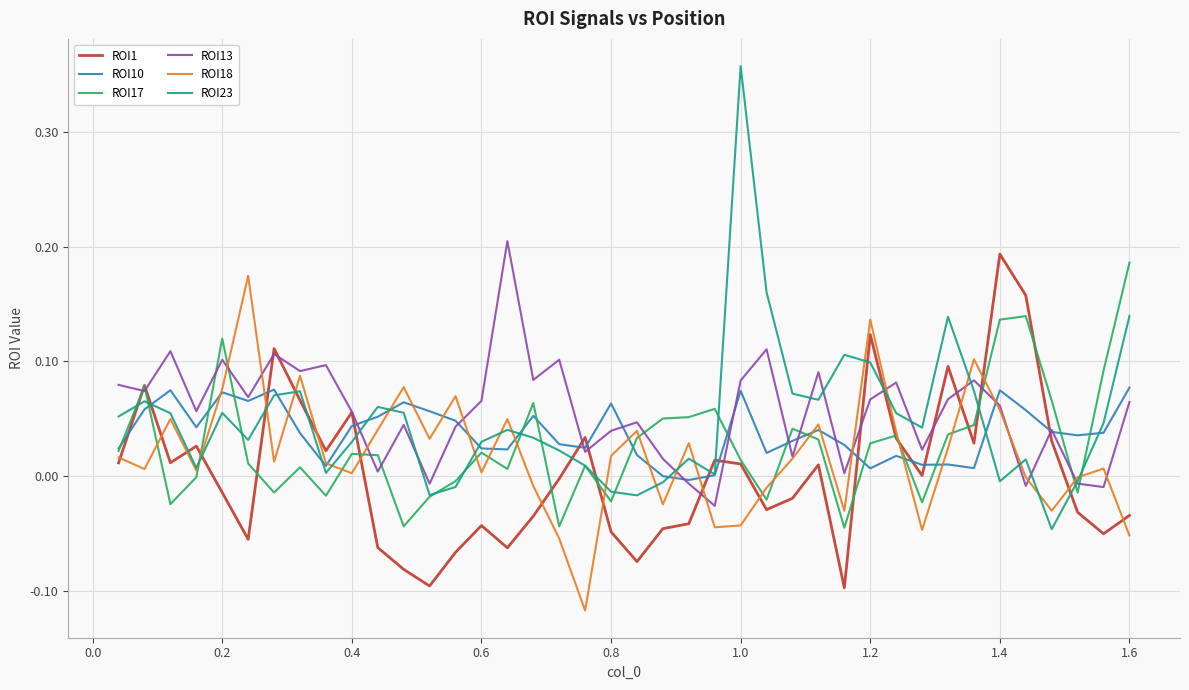

After their last crossing, which series has the higher values: ROI13 or ROI10?

ROI10